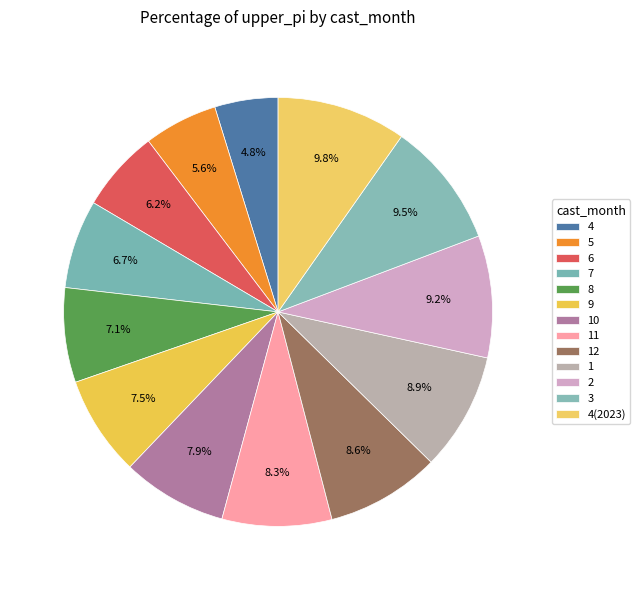

To the nearest percent, what is the difference between the 4(2023) and 4 slice percentages?

5%